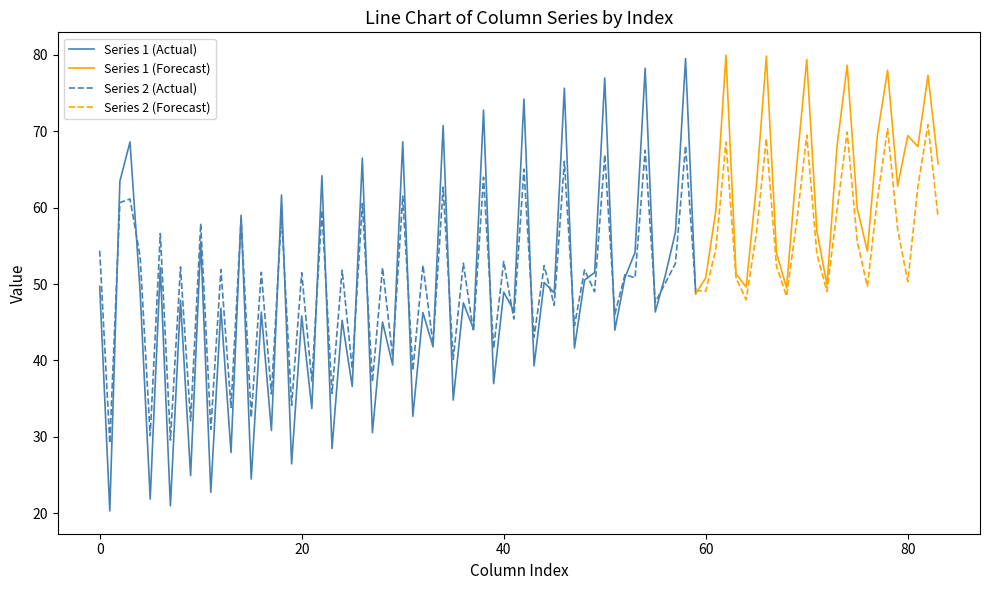

What is the minimum value for Series 2 (Actual)?

29.2